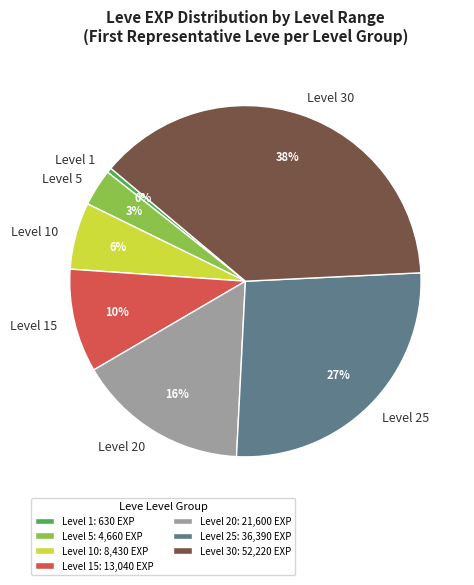

Approximately how many times larger is the value at Level 20: 21,600 EXP compared to Level 25: 36,390 EXP?

0.6